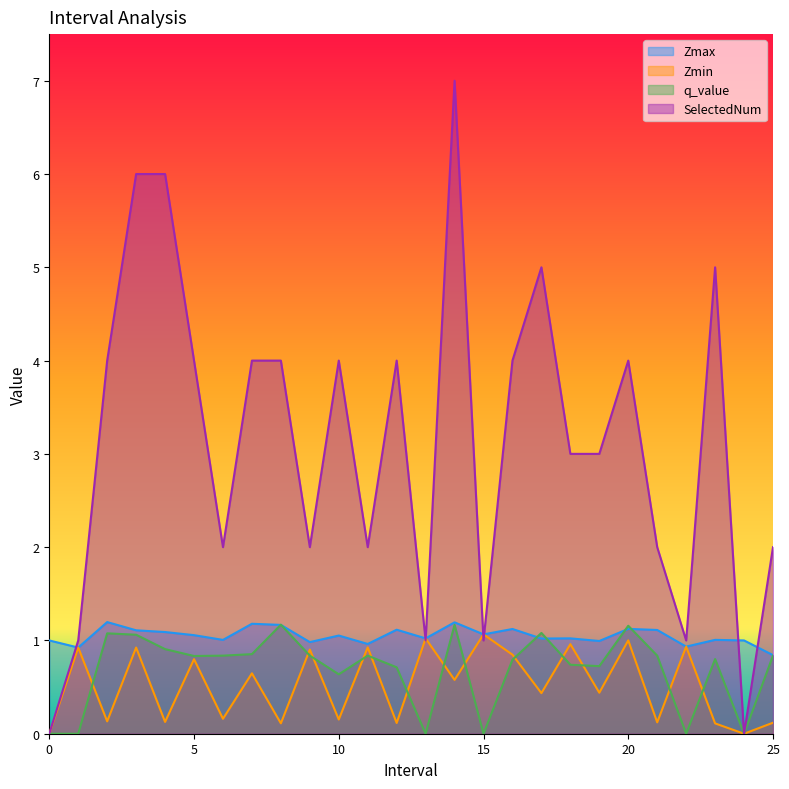

Reading left to right, extract all data points from this chart.

Zmax: 0=1.0	1.0=0.9	2.0=1.2	3.0=1.1	4.0=1.1	5.0=1.1	6.0=1.0	7.0=1.2	8.0=1.2	9.0=1.0	10.0=1.1	11.0=1.0	12.0=1.1	13.0=1.0	14.0=1.2	15.0=1.1	16.0=1.1	17.0=1.0	18.0=1.0	19.0=1.0	20.0=1.1	21.0=1.1	22.0=0.9	23.0=1.0	24=1.0	25.0=0.8
Zmin: 0=0.0	1.0=0.9	2.0=0.1	3.0=0.9	4.0=0.1	5.0=0.8	6.0=0.2	7.0=0.6	8.0=0.1	9.0=0.9	10.0=0.2	11.0=0.9	12.0=0.1	13.0=1.0	14.0=0.6	15.0=1.1	16.0=0.8	17.0=0.4	18.0=1.0	19.0=0.4	20.0=1.0	21.0=0.1	22.0=0.9	23.0=0.1	24=0.0	25.0=0.1
q_value: 0=0.0	1.0=-0.0	2.0=1.1	3.0=1.1	4.0=0.9	5.0=0.8	6.0=0.8	7.0=0.9	8.0=1.2	9.0=0.8	10.0=0.6	11.0=0.8	12.0=0.7	13.0=-0.0	14.0=1.2	15.0=-0.0	16.0=0.8	17.0=1.1	18.0=0.7	19.0=0.7	20.0=1.2	21.0=0.8	22.0=-0.0	23.0=0.8	24=0.0	25.0=0.8
SelectedNum: 0=0.0	1.0=1.0	2.0=4.0	3.0=6.0	4.0=6.0	5.0=4.0	6.0=2.0	7.0=4.0	8.0=4.0	9.0=2.0	10.0=4.0	11.0=2.0	12.0=4.0	13.0=1.0	14.0=7.0	15.0=1.0	16.0=4.0	17.0=5.0	18.0=3.0	19.0=3.0	20.0=4.0	21.0=2.0	22.0=1.0	23.0=5.0	24=0.0	25.0=2.0